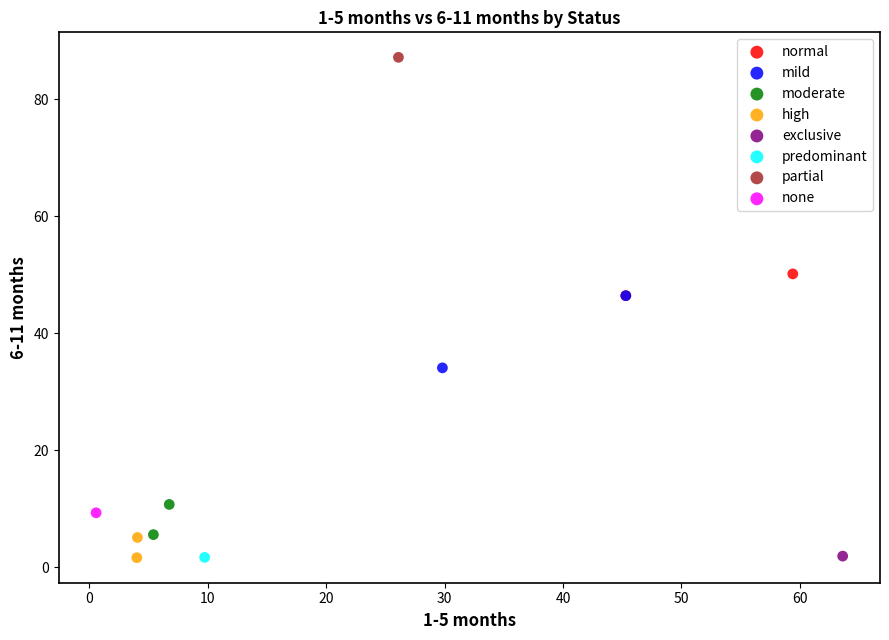

What are all the series names shown in the legend?

normal, mild, moderate, high, exclusive, predominant, partial, none